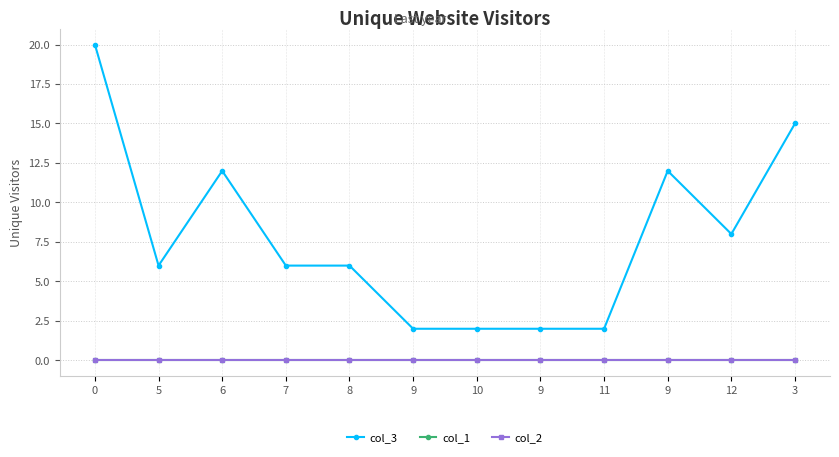

True or false: col_3 has more than 1 points higher than both neighbors.

True